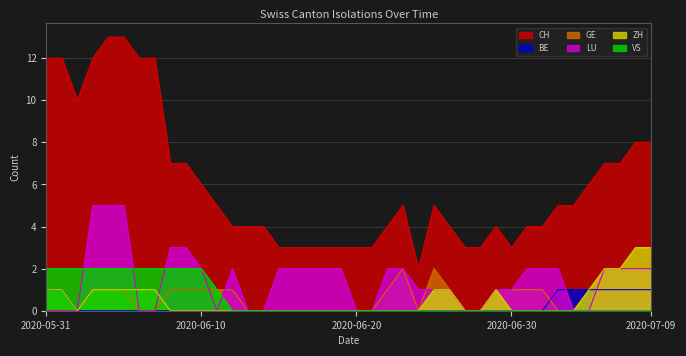

True or false: CH and LU cross at least once.

False